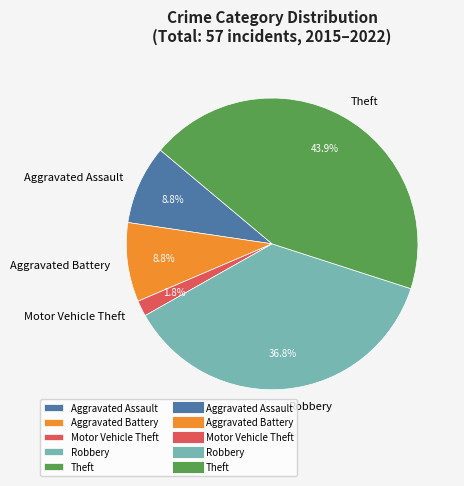

What percentage is NOT represented by Motor Vehicle Theft?

98.2%